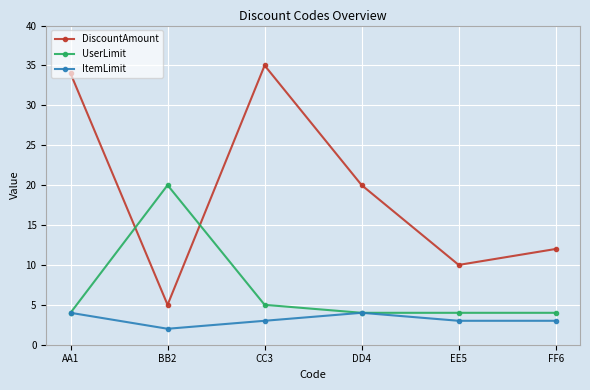

True or false: ItemLimit has a value of 2 at AA1.

False